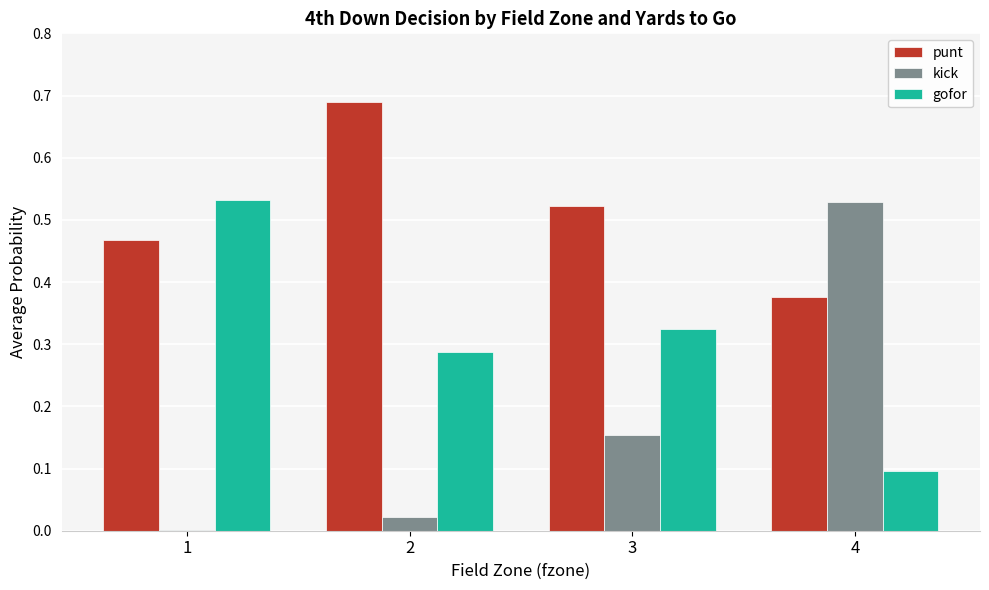

At which category does the chart reach its peak across all series?

2